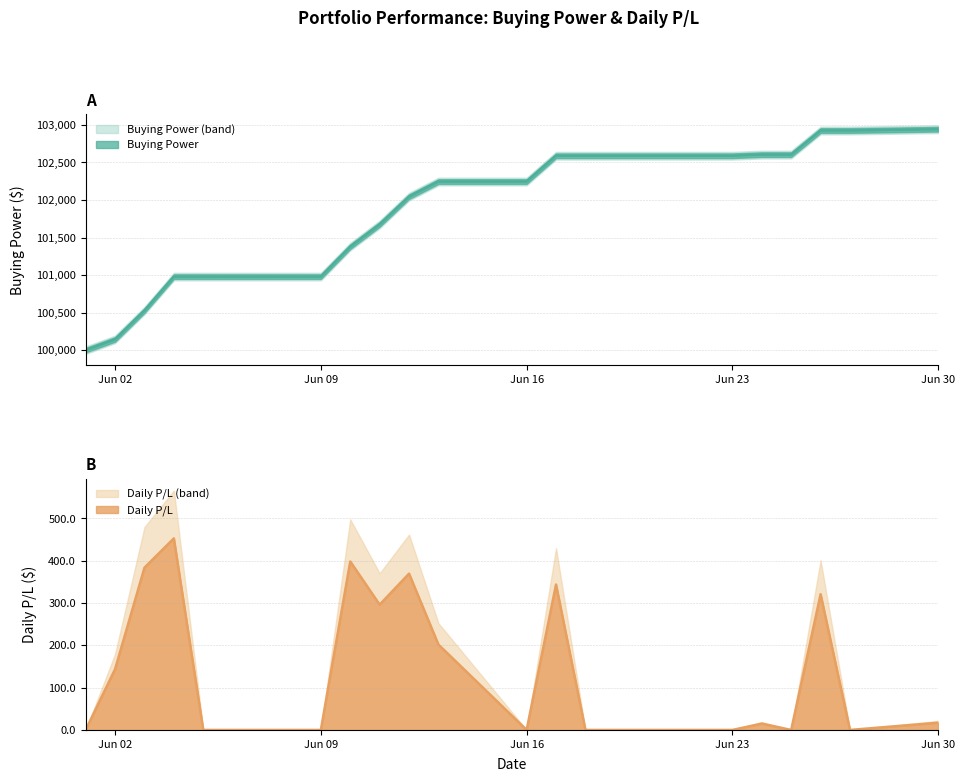

Where does the Buying Power series first go above 102246?

2025-06-13